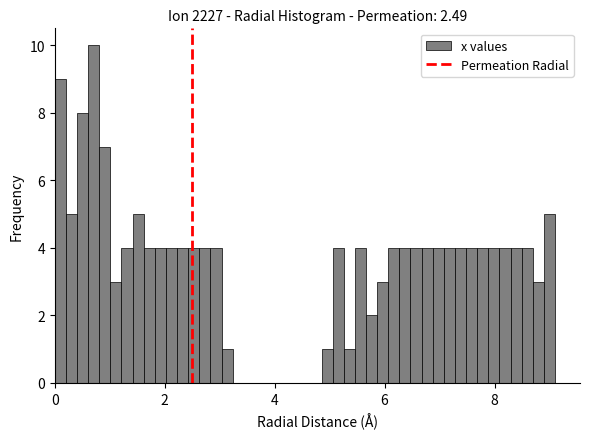

Read against the x-axis, roughly where is the centre of the tallest bar?

0.8